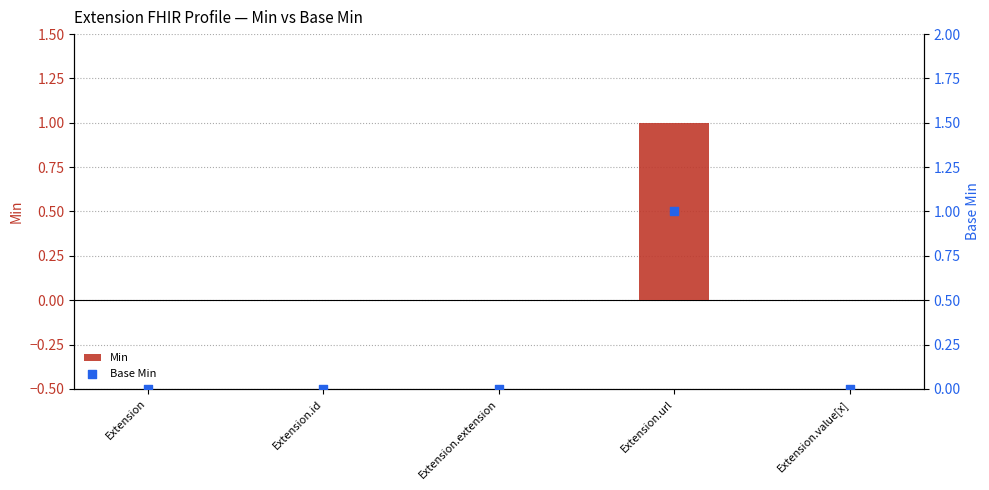

Which series has the largest total across all categories?

Min